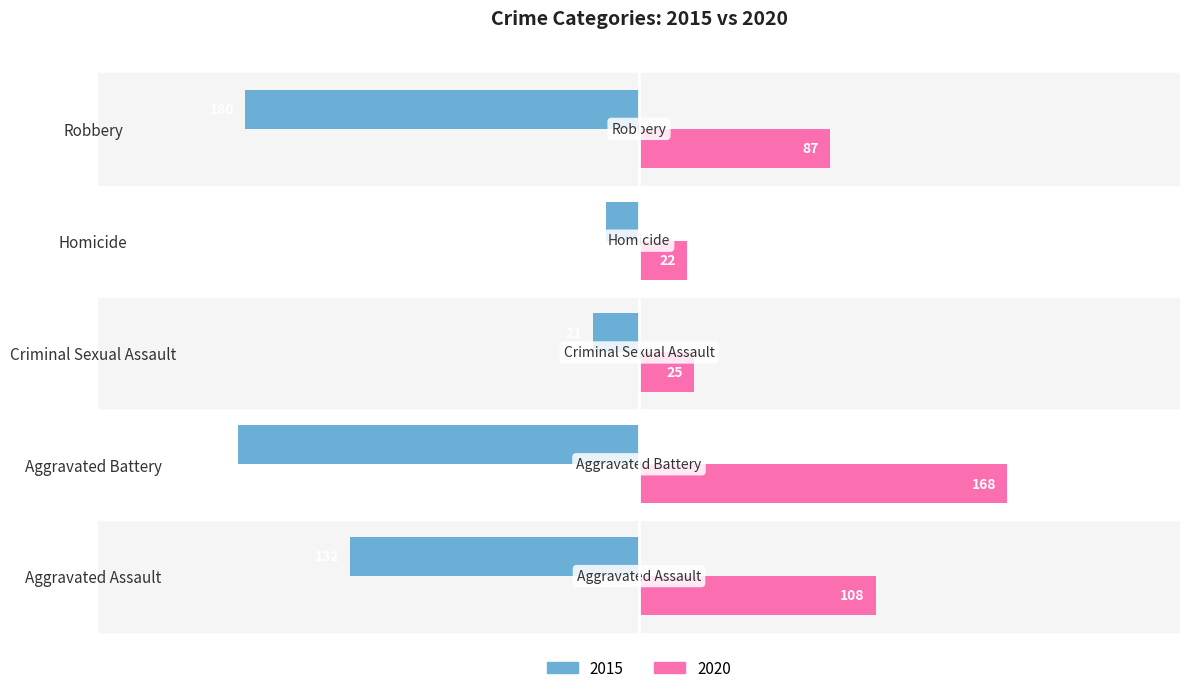

Rank the series by their average value, from highest to lowest.

2020, 2015